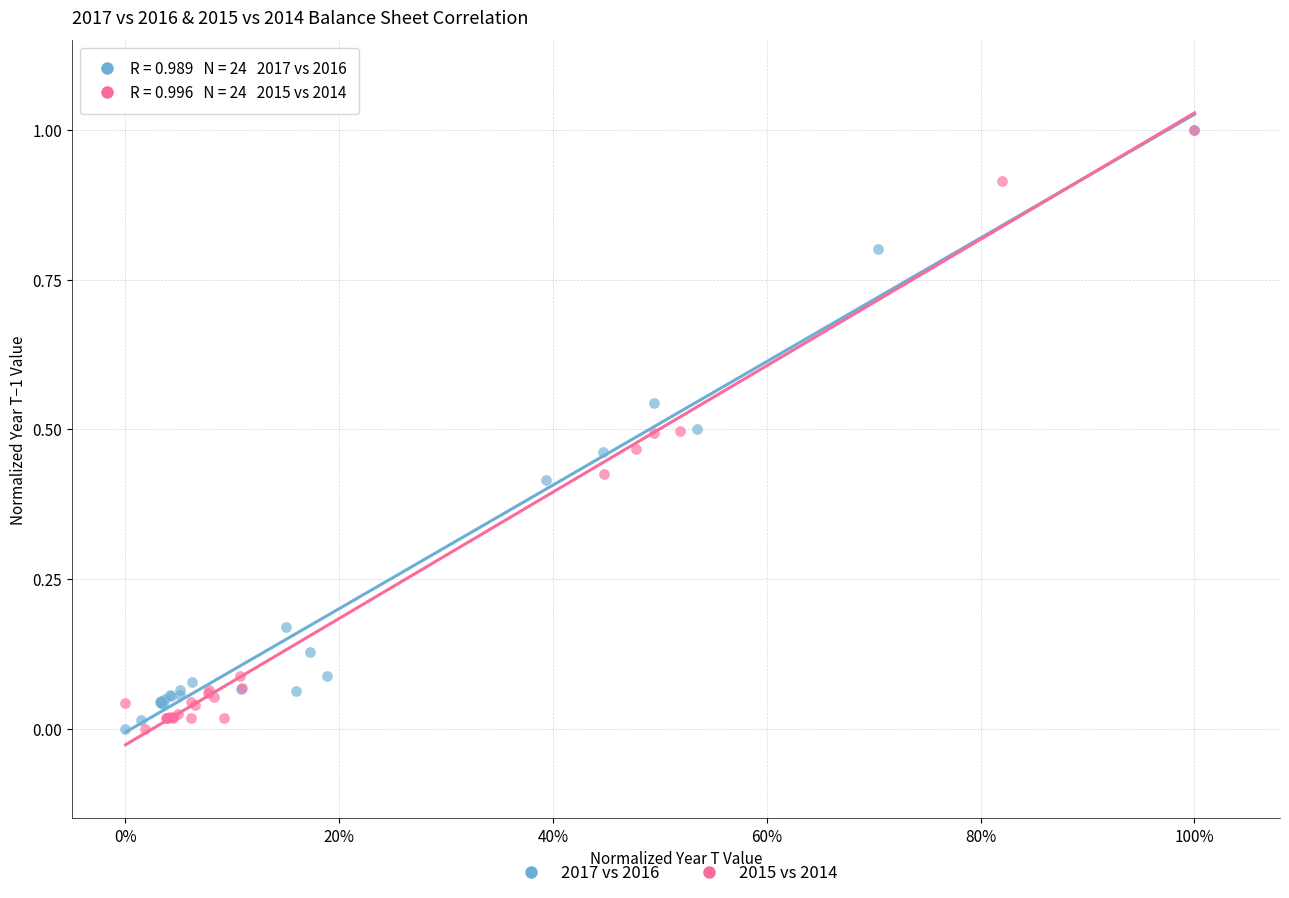

What are all the series names shown in the legend?

2017 vs 2016, 2015 vs 2014